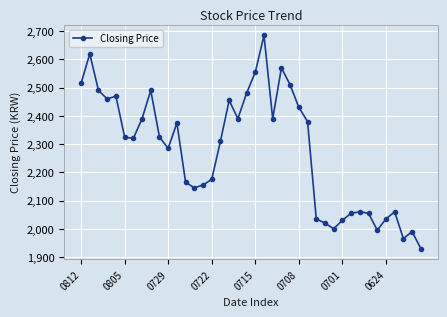

What is the sum of all values?

91090